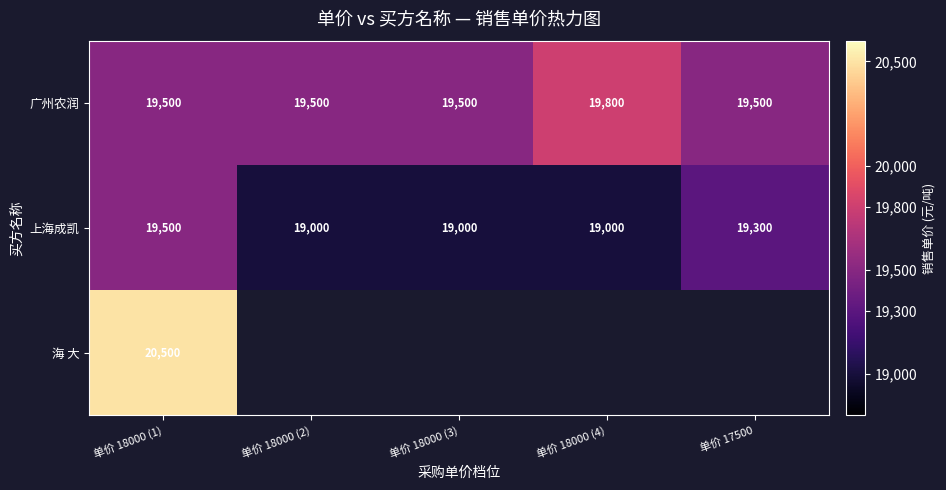

What is the sum of all 广州农润 values?

97800